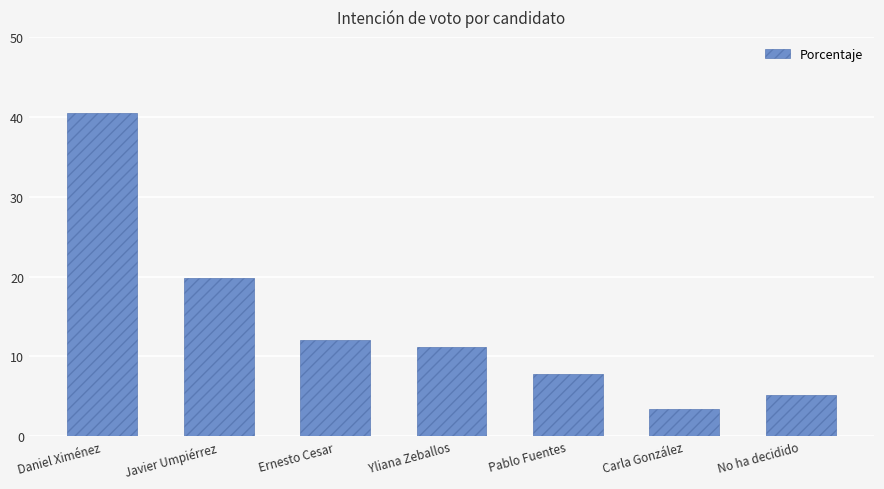

Are the bars grouped side by side (vs. stacked)?

No